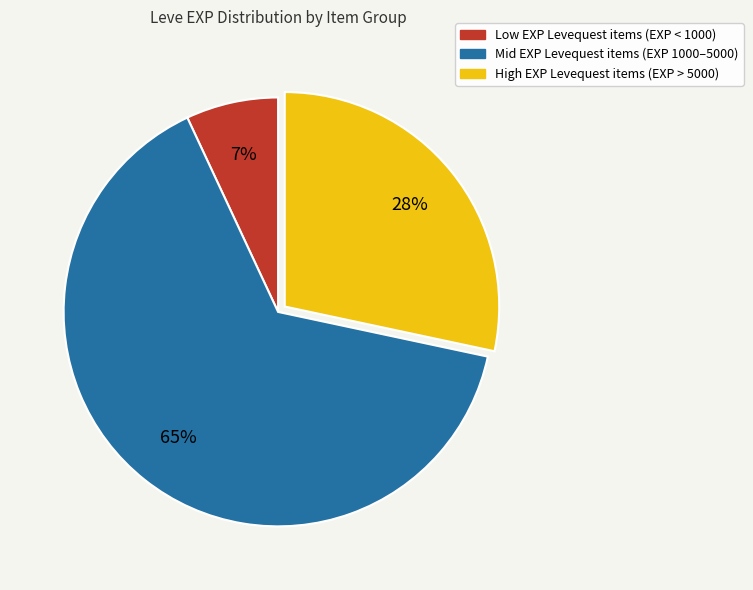

To the nearest percent, what is the average slice percentage?

33%